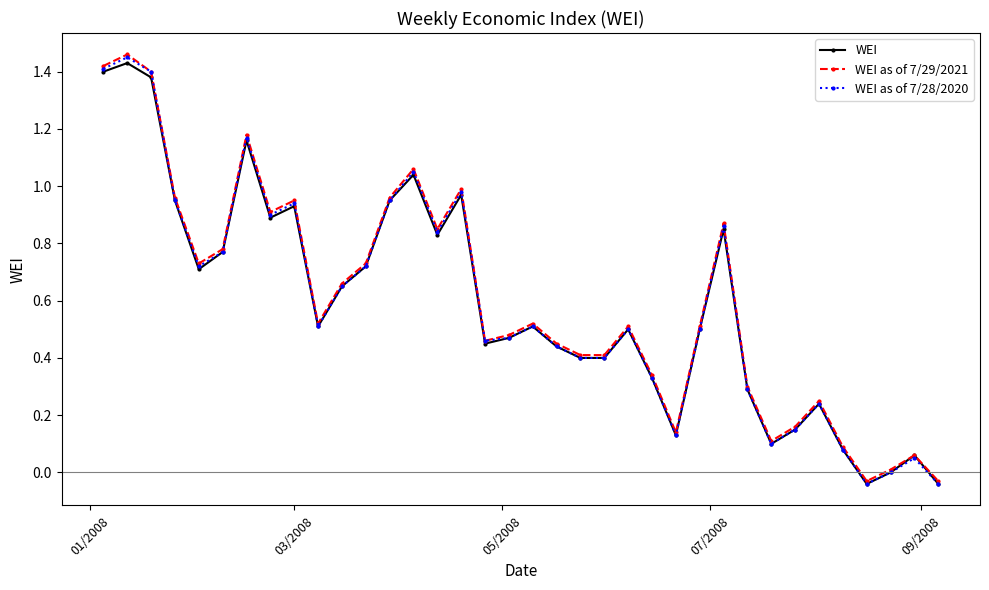

How many interior local peaks does the WEI as of 7/28/2020 series have?

10